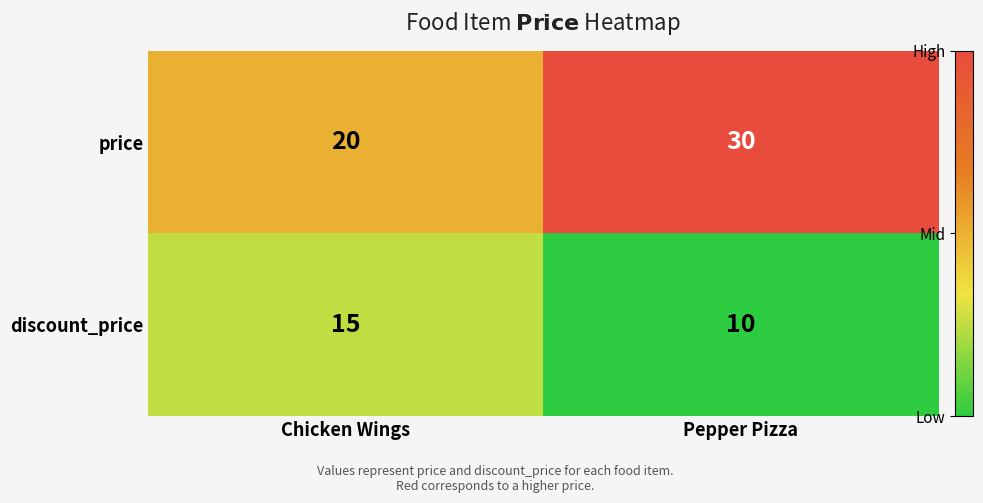

Read the discount_price value at Chicken Wings.

15